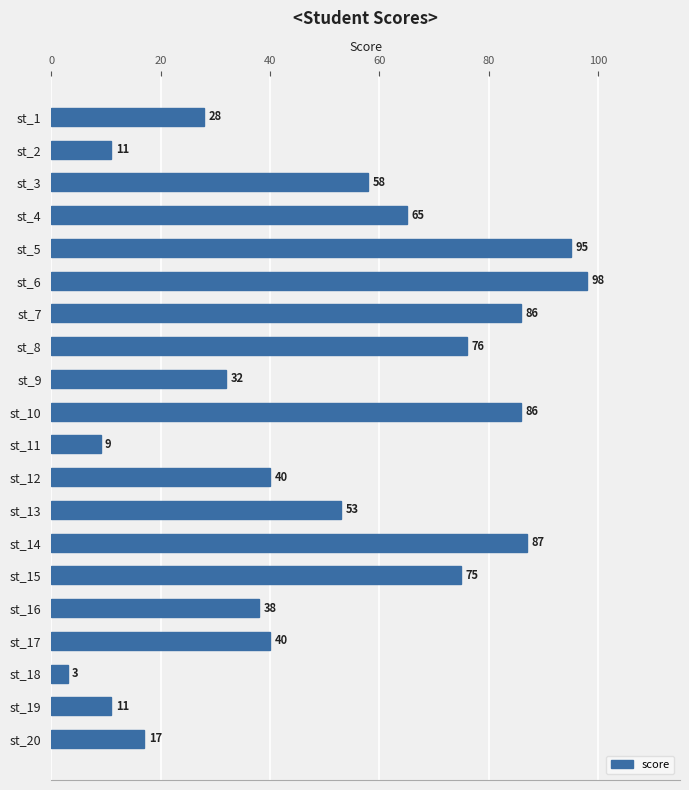

Where is the data nearest to the value 50?

st_13